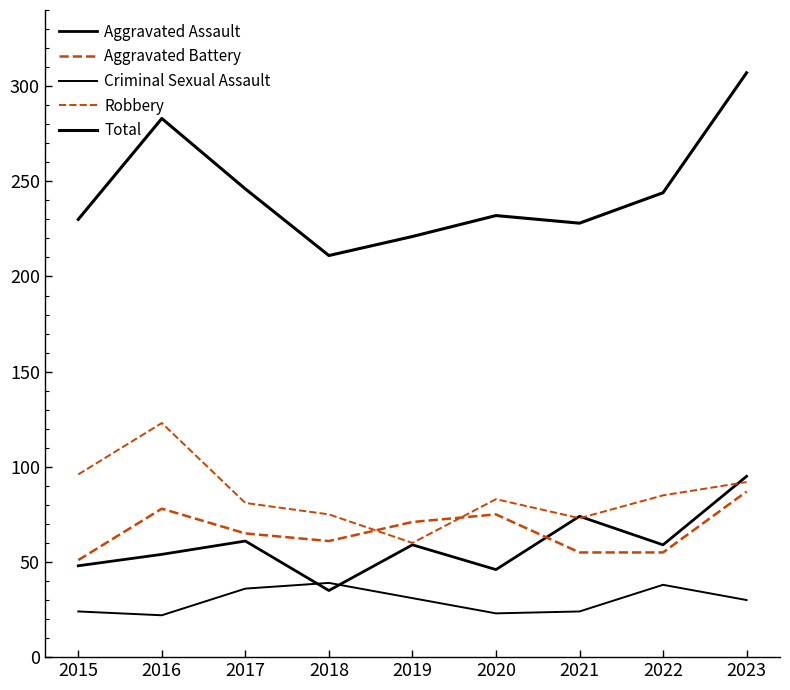

Does the chart have visible grid lines?

No